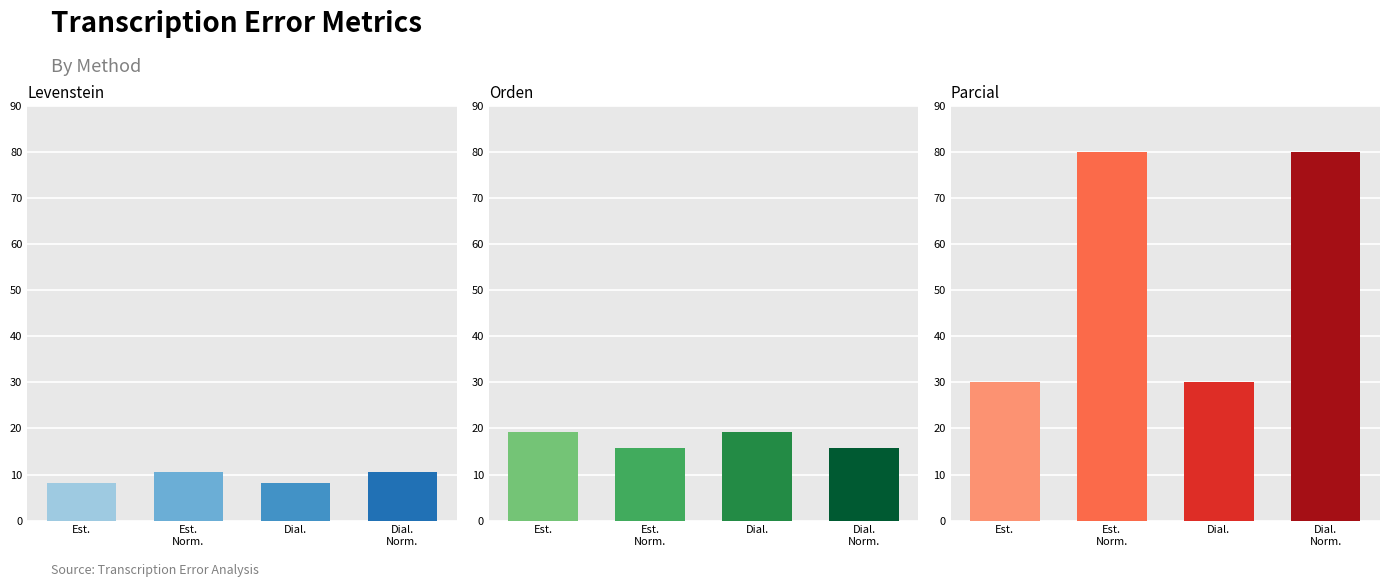

Reading left to right, extract all data points from this chart.

Levenstein: 8.2	10.6	8.2	10.6
Orden: 19.2	15.7	19.2	15.7
Parcial: 30.0	80.0	30.0	80.0